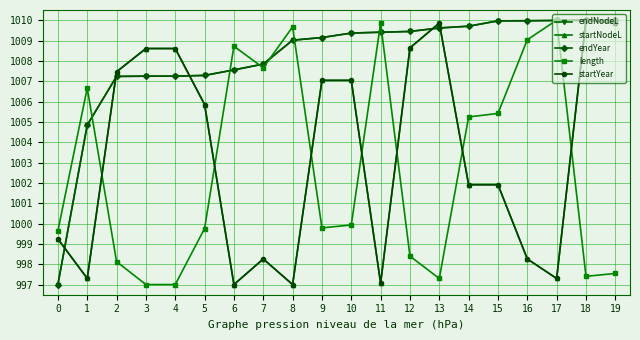

Reading left to right, transcribe all the data shown in this chart.

endNodeL: 997.0	1004.8	1007.2	1007.2	1007.2	1007.3	1007.6	1007.8	1009.0	1009.1	1009.4	1009.4	1009.4	1009.6	1009.7	1010.0	1010.0	1010.0	1010.0	1010.0
startNodeL: 999.2	997.3	1007.5	1008.6	1008.6	1005.9	997.0	998.3	997.0	1007.0	1007.0	997.1	1008.6	1009.9	1001.9	1001.9	998.3	997.3	1010.0	1009.9
endYear: 997.0	1004.8	1007.2	1007.2	1007.2	1007.3	1007.6	1007.8	1009.0	1009.1	1009.4	1009.4	1009.4	1009.6	1009.7	1010.0	1010.0	1010.0	1010.0	1010.0
length: 999.6	1006.7	998.1	997.0	997.0	999.8	1008.7	1007.7	1009.7	999.8	999.9	1009.9	998.4	997.3	1005.2	1005.4	1009.0	1010.0	997.4	997.5
startYear: 999.2	997.3	1007.5	1008.6	1008.6	1005.9	997.0	998.3	997.0	1007.0	1007.0	997.1	1008.6	1009.9	1001.9	1001.9	998.3	997.3	1010.0	1009.9